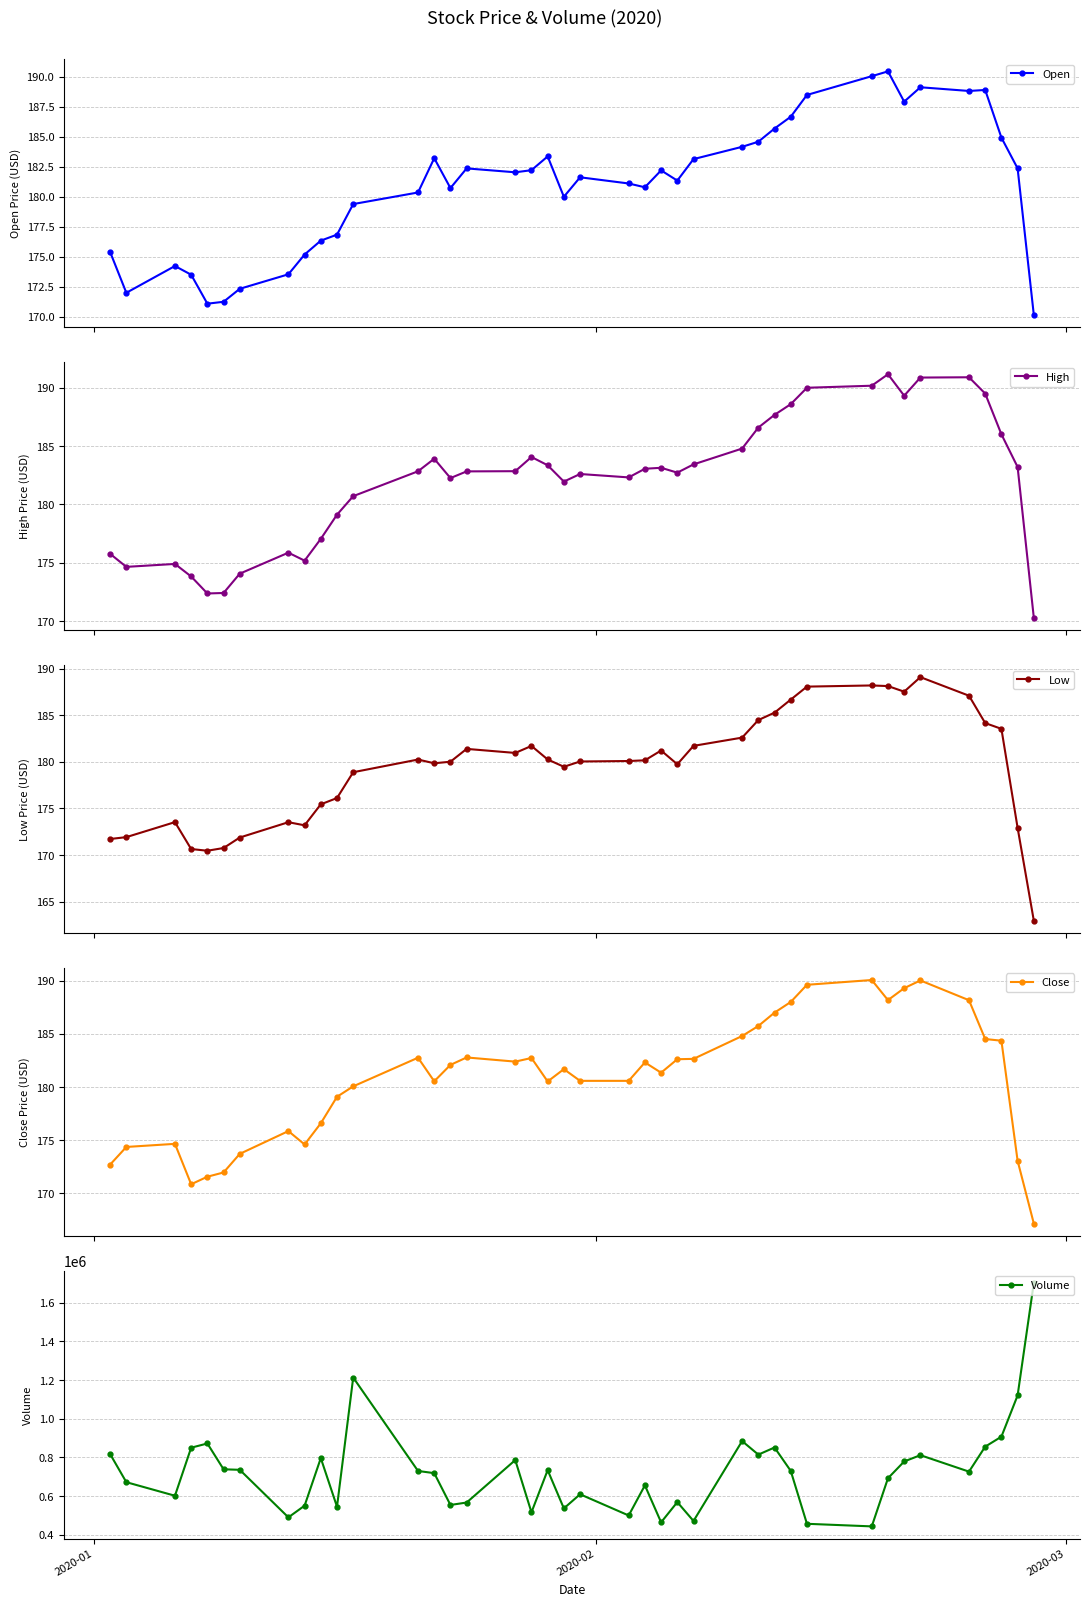

What is the minimum value for Open?

170.1